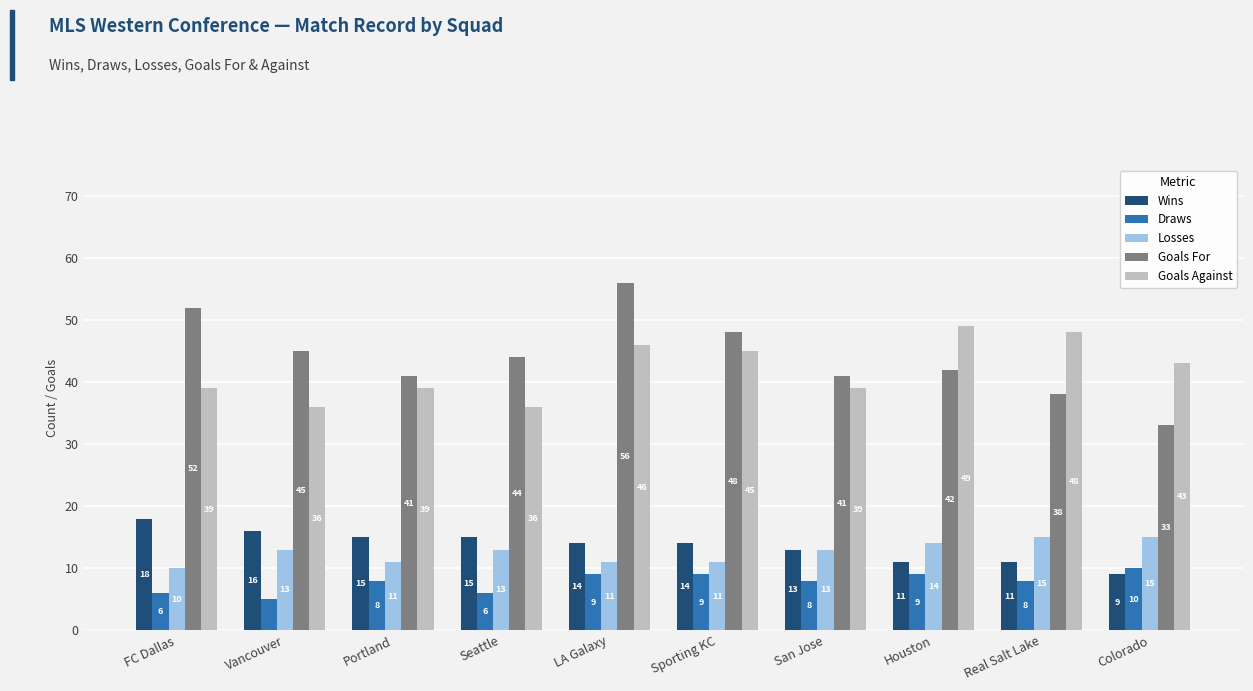

Between Seattle and Real Salt Lake, which series saw the biggest shift?

Goals Against